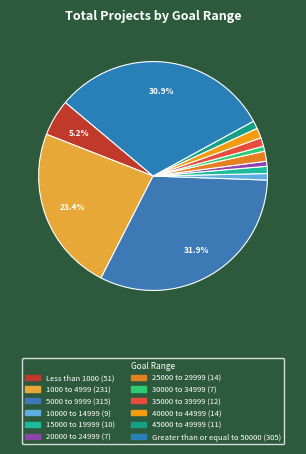

Does 30000 to 34999 account for over 50% of the chart?

No